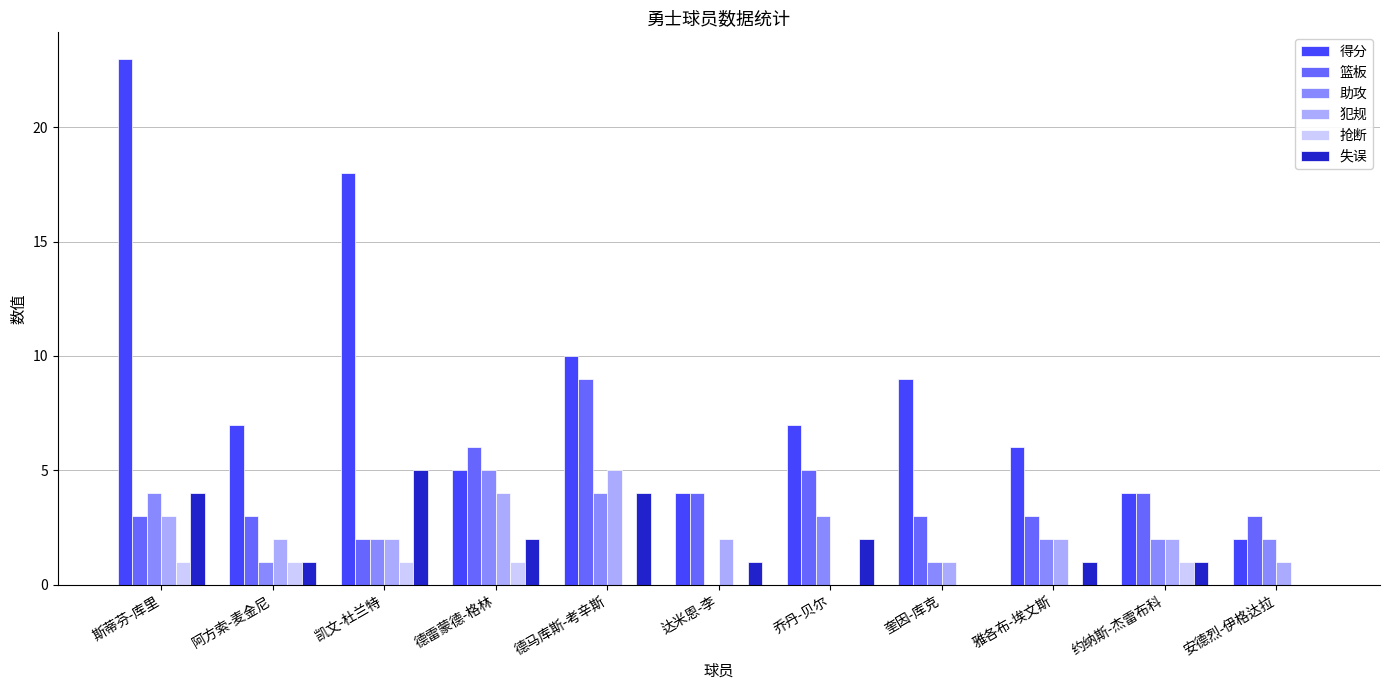

How many distinct data groups are displayed?

6